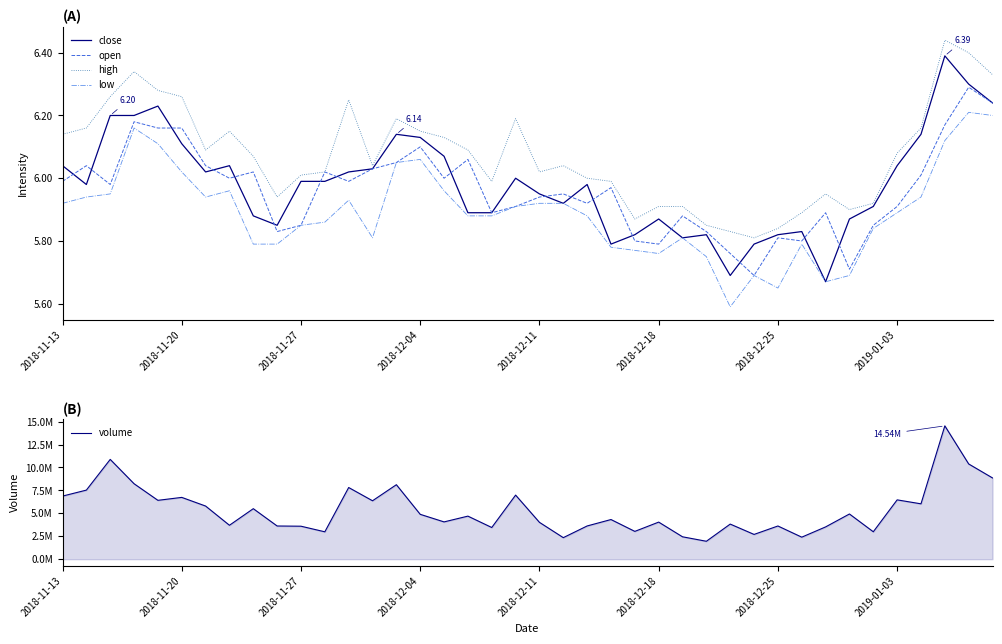

How many lines are shown in the chart?

5